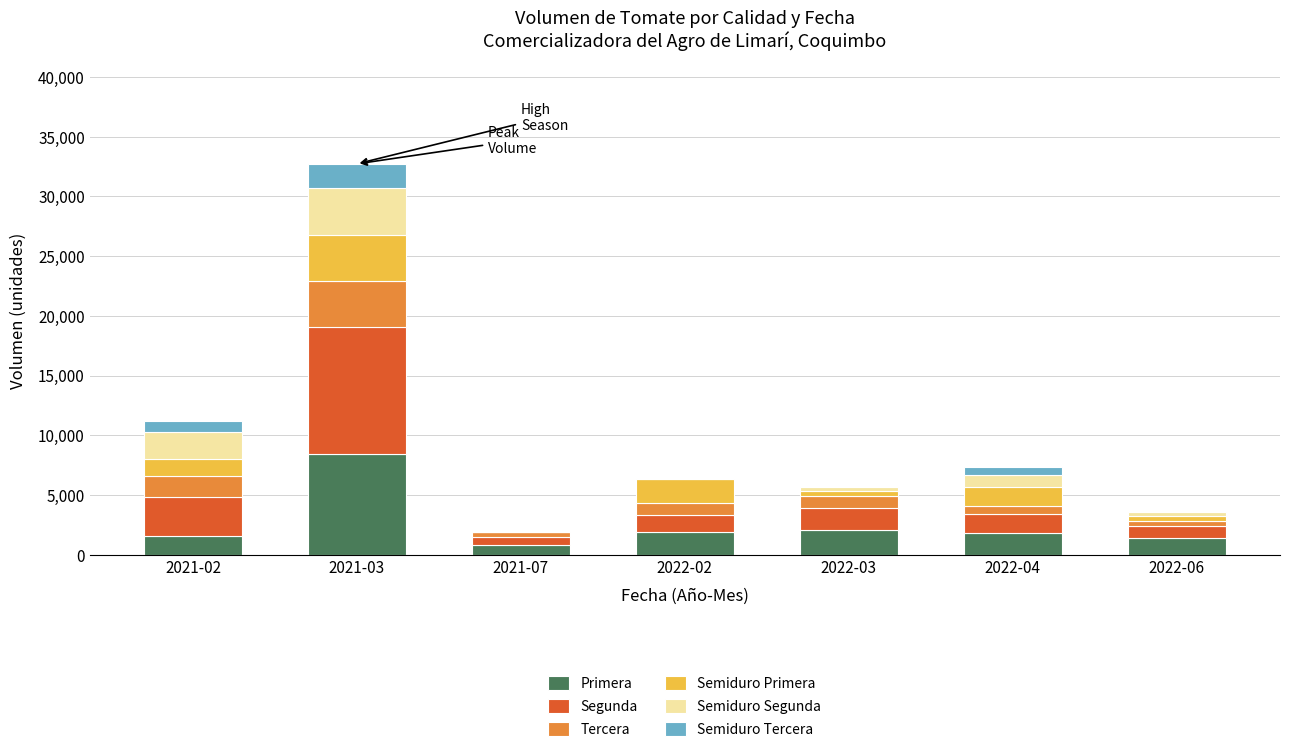

What is the total value across all series at 2022-03?

5660